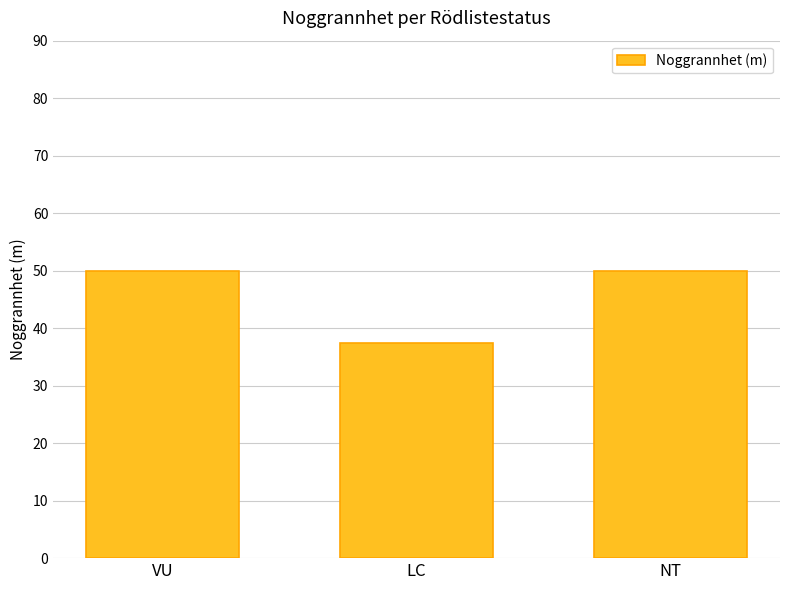

What is the difference between the maximum and minimum values?

12.5